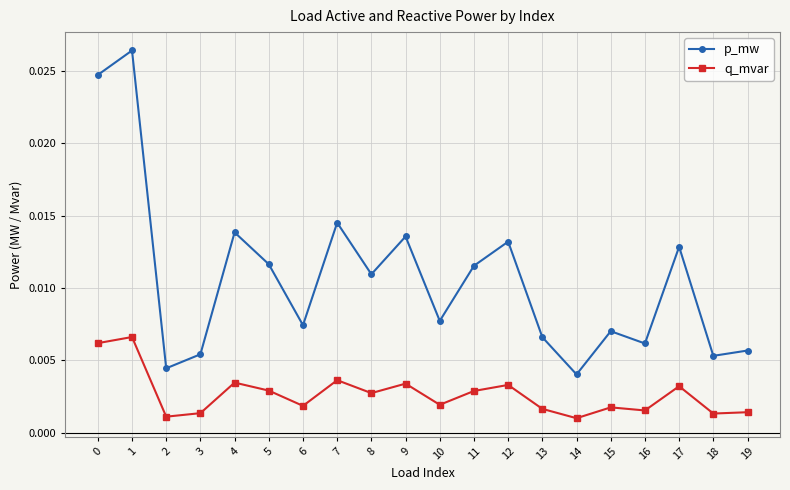

Count the number of categories in the chart.

20